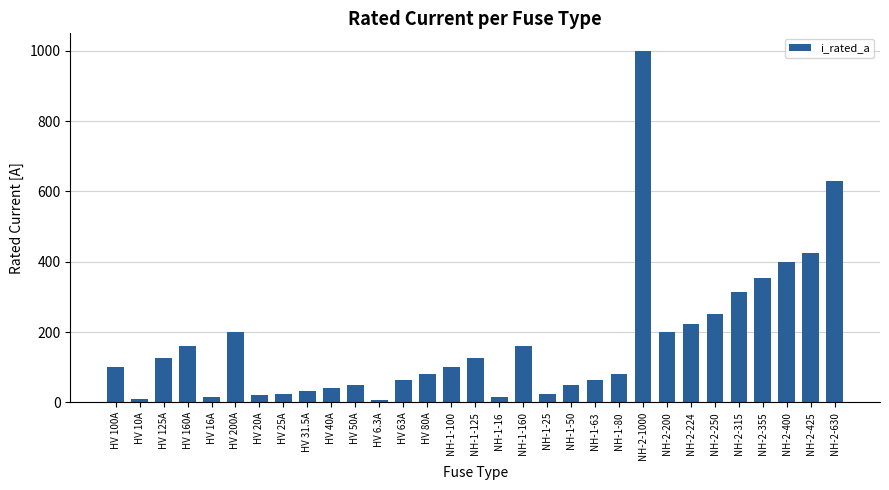

At which label is the value closest to 503?

NH-2-425